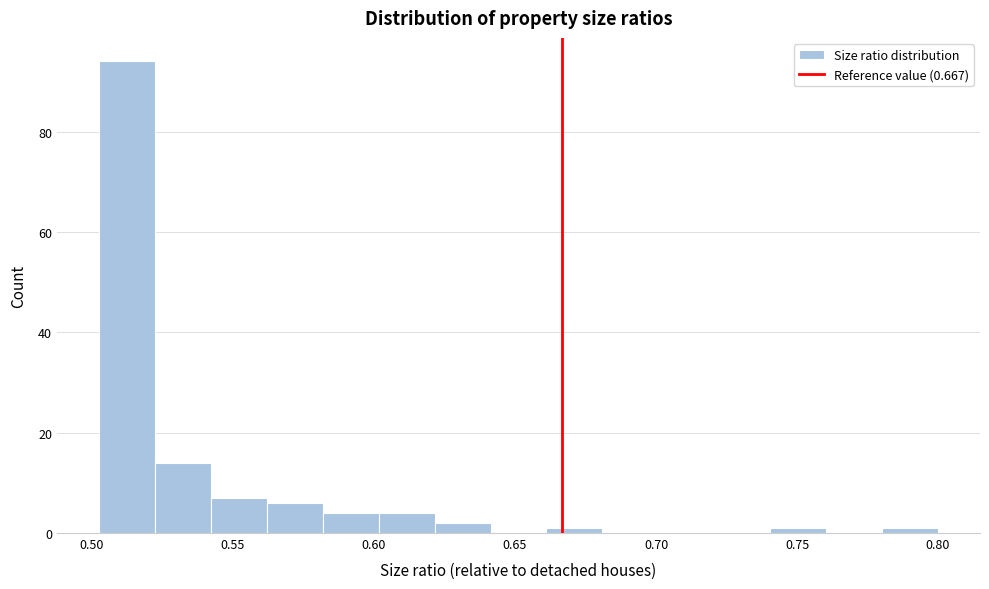

Read against the x-axis, roughly where is the centre of the tallest bar?

0.510